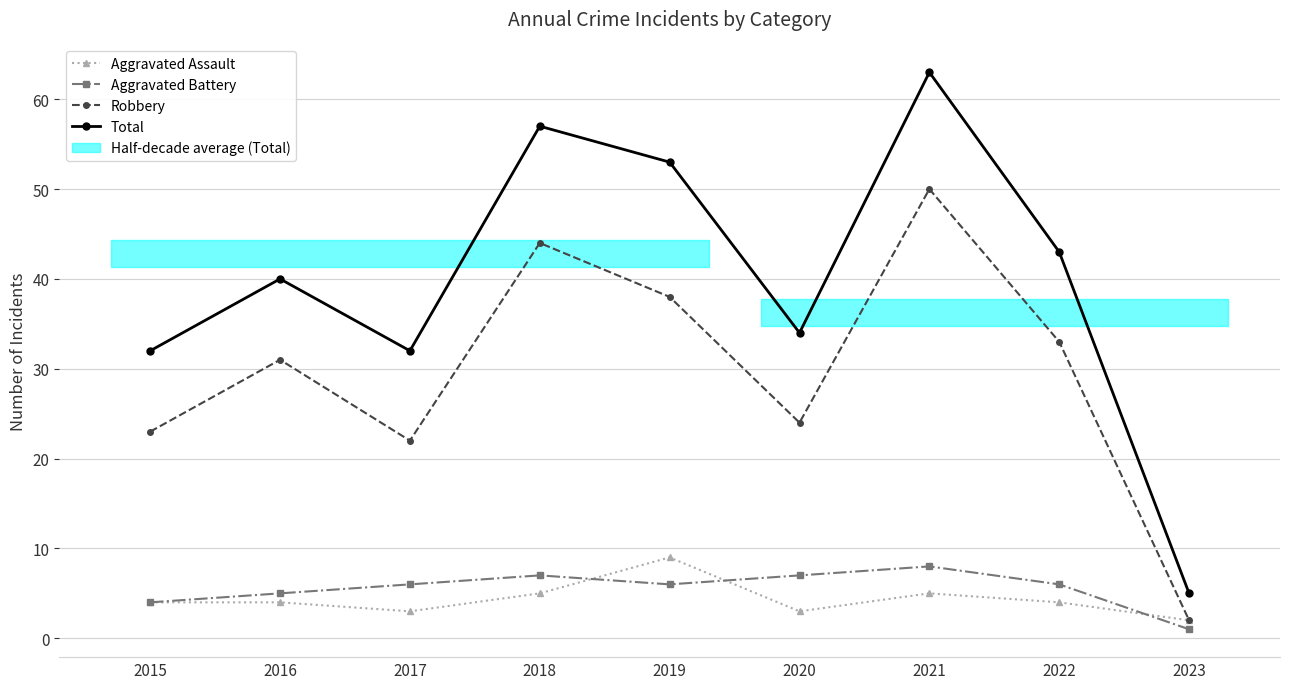

True or false: Aggravated Assault and Total cross at least once.

False